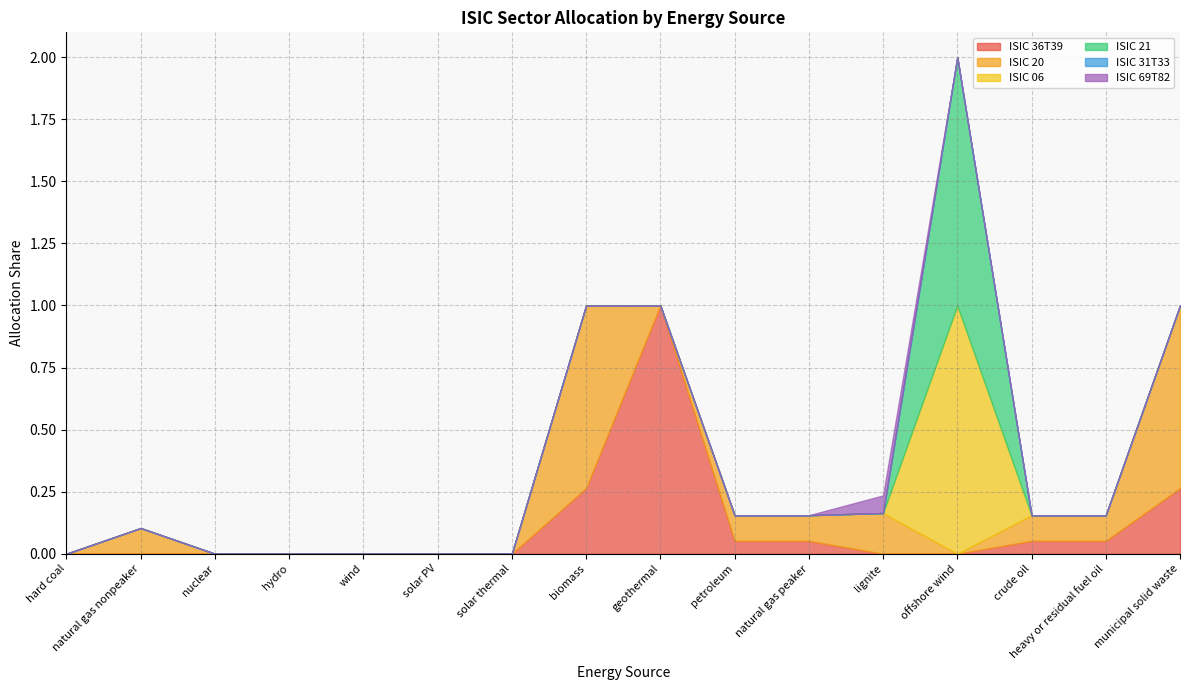

Rank the series at offshore wind from lowest to highest value.

ISIC 36T39, ISIC 20, ISIC 31T33, ISIC 69T82, ISIC 06, ISIC 21